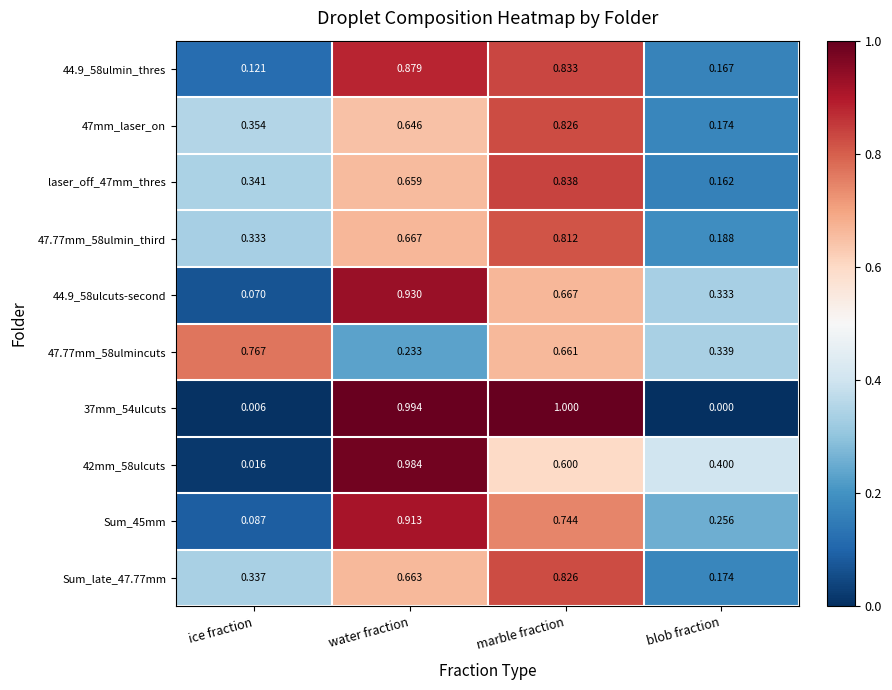

At which label does 42mm_58ulcuts reach its minimum?

ice fraction